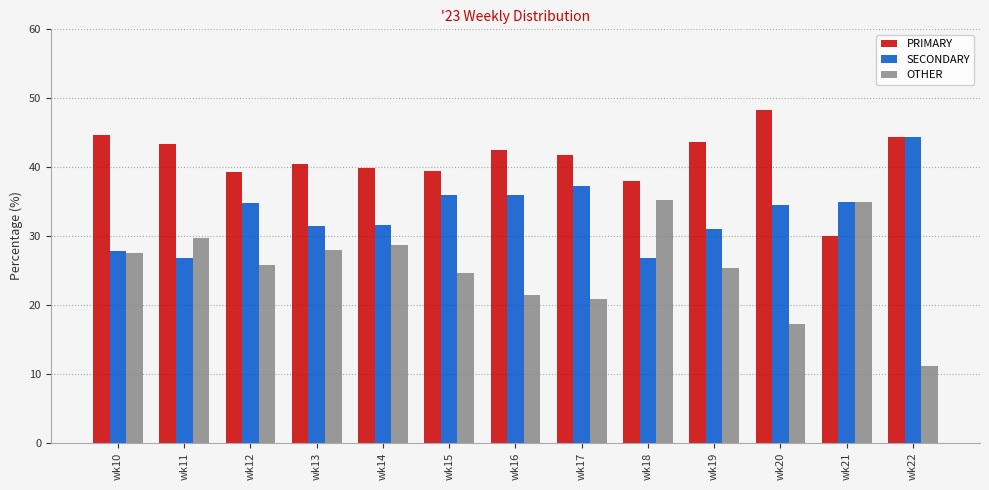

At which category does the chart reach its minimum across all series?

wk22